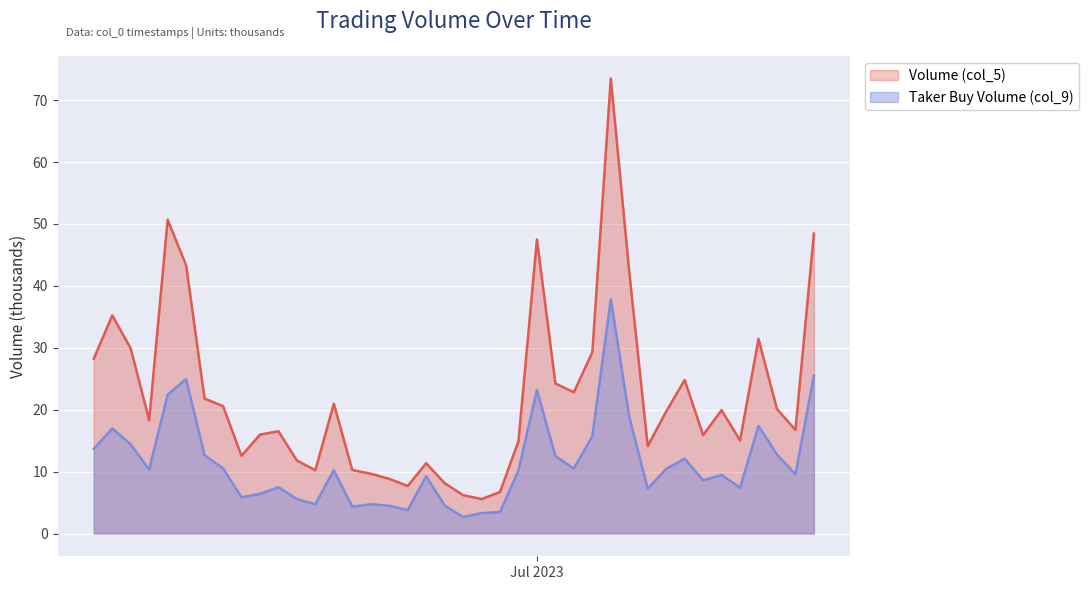

How many values in the Volume (col_5) series are below 19?

20